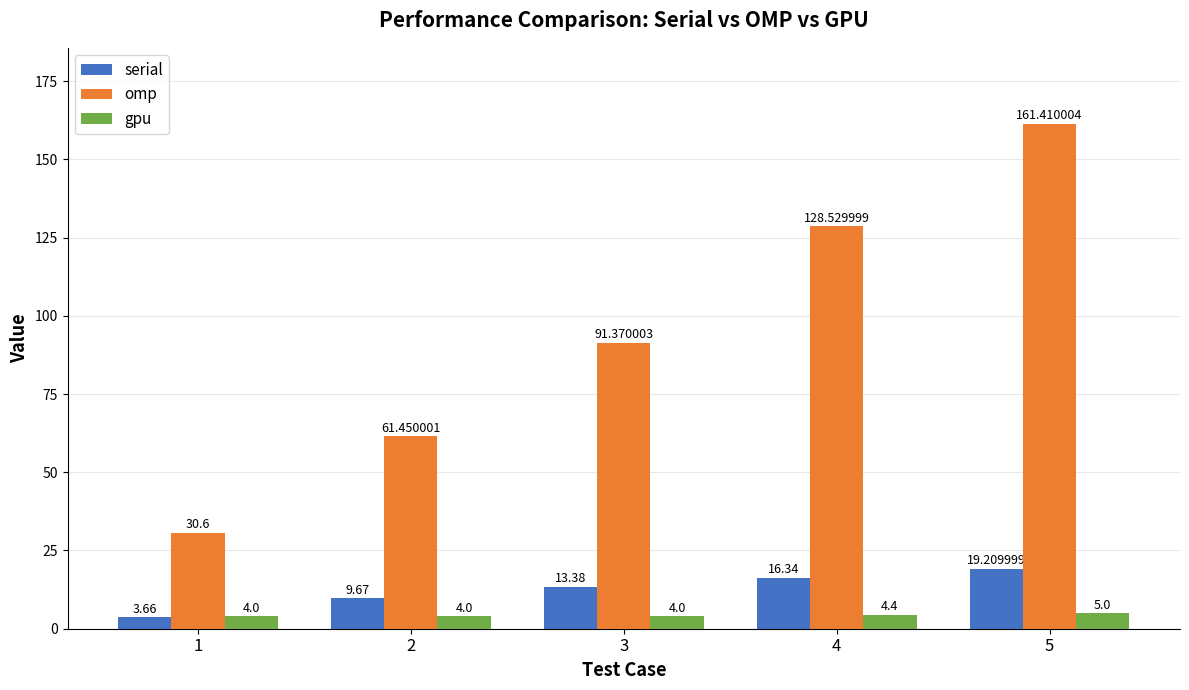

How many distinct data groups are displayed?

3